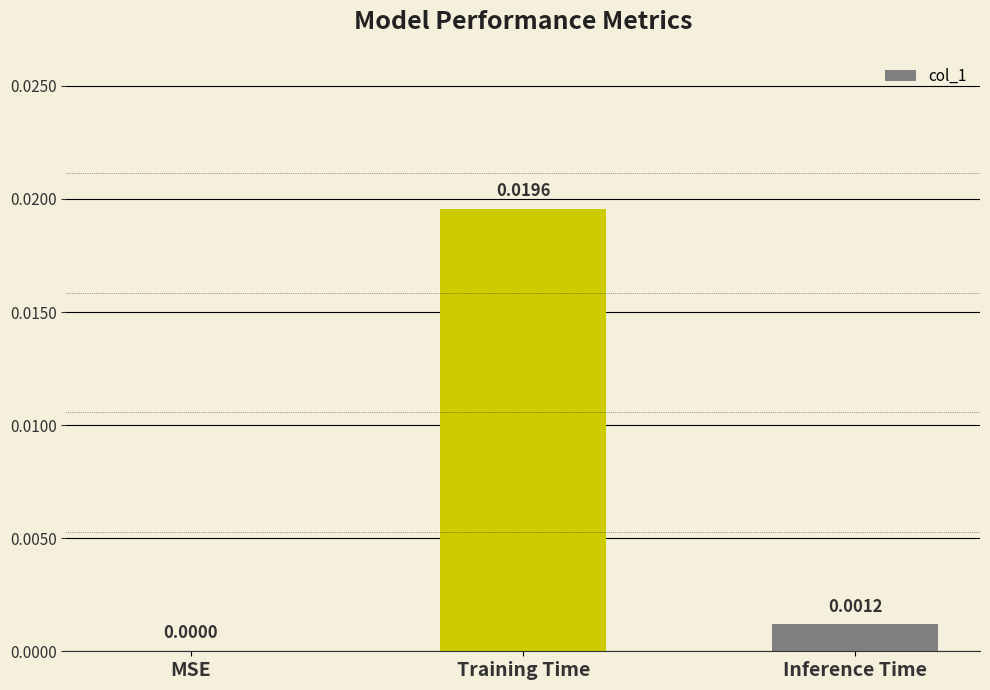

At which label is the value closest to 0?

MSE